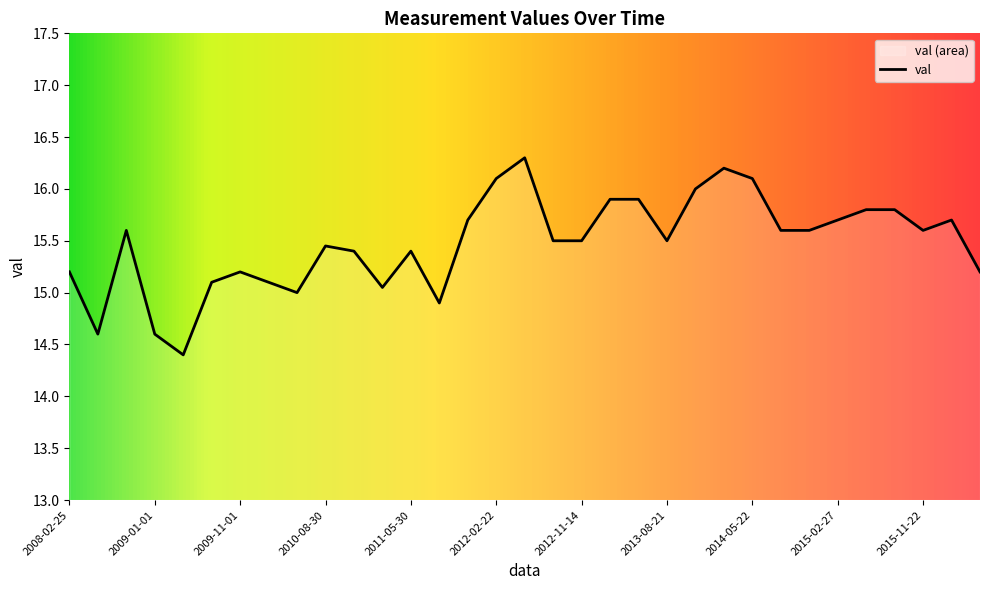

What is the smallest value displayed?

14.4